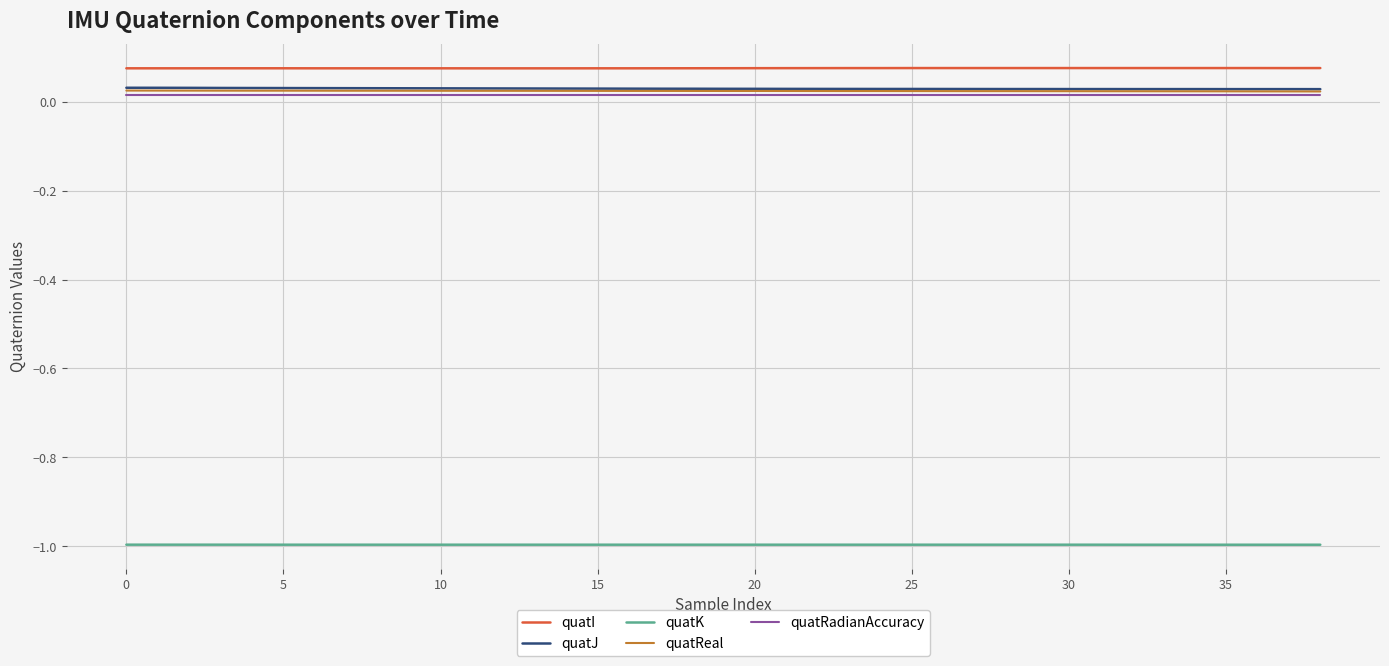

True or false: quatRadianAccuracy and quatK cross at least once.

False